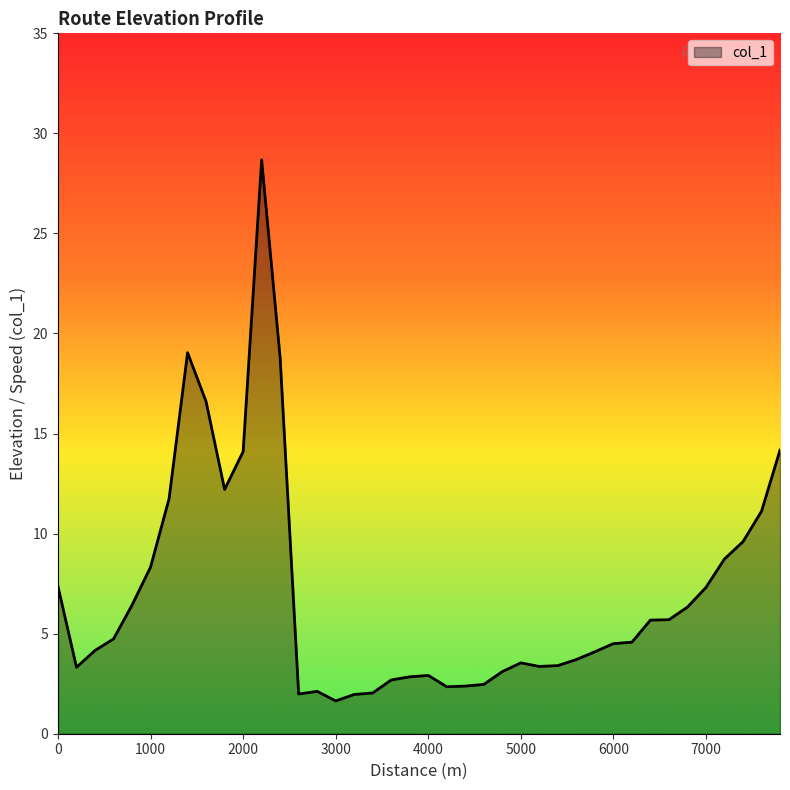

What is the maximum value shown in the chart?

28.7